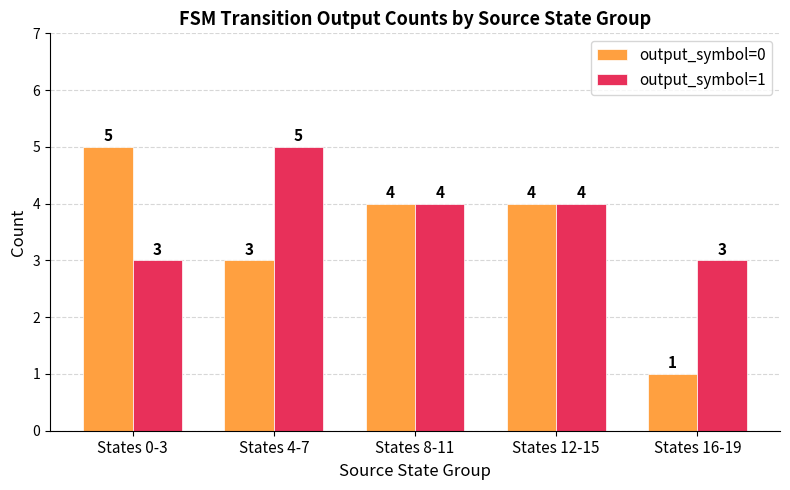

How many bars are there in each group?

2